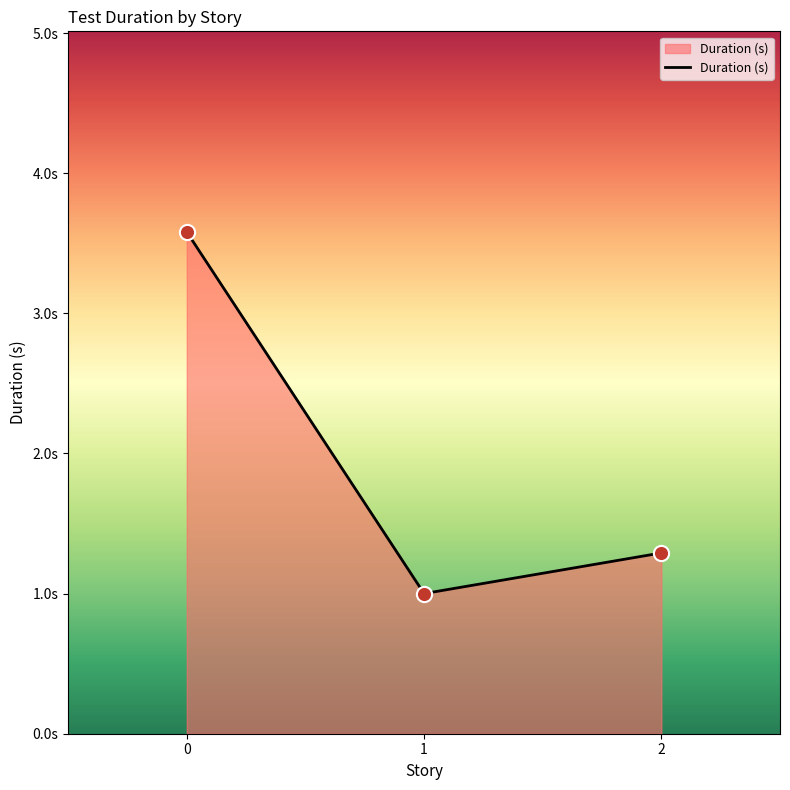

Approximately how many times larger is the value at 1 compared to 0?

0.3